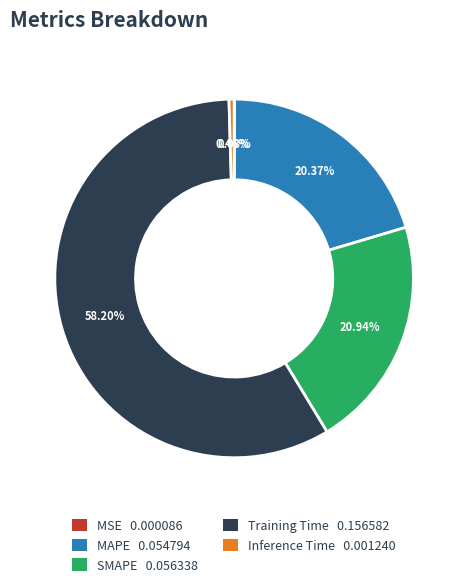

Does any single category account for the majority?

Yes